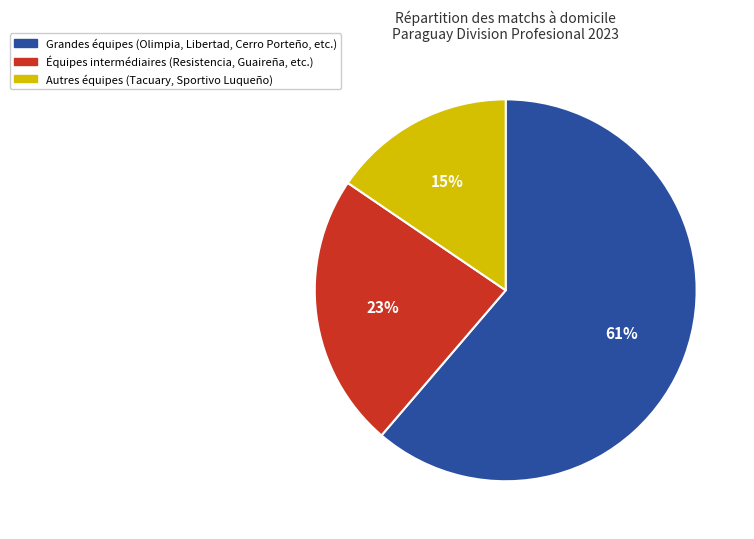

What percentage is the Autres équipes (Tacuary, Sportivo Luqueño) slice, to the nearest percent?

15%